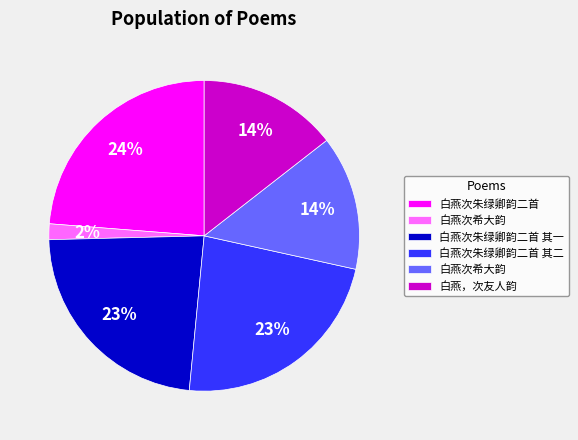

Is there any slice that represents more than half of the pie?

No